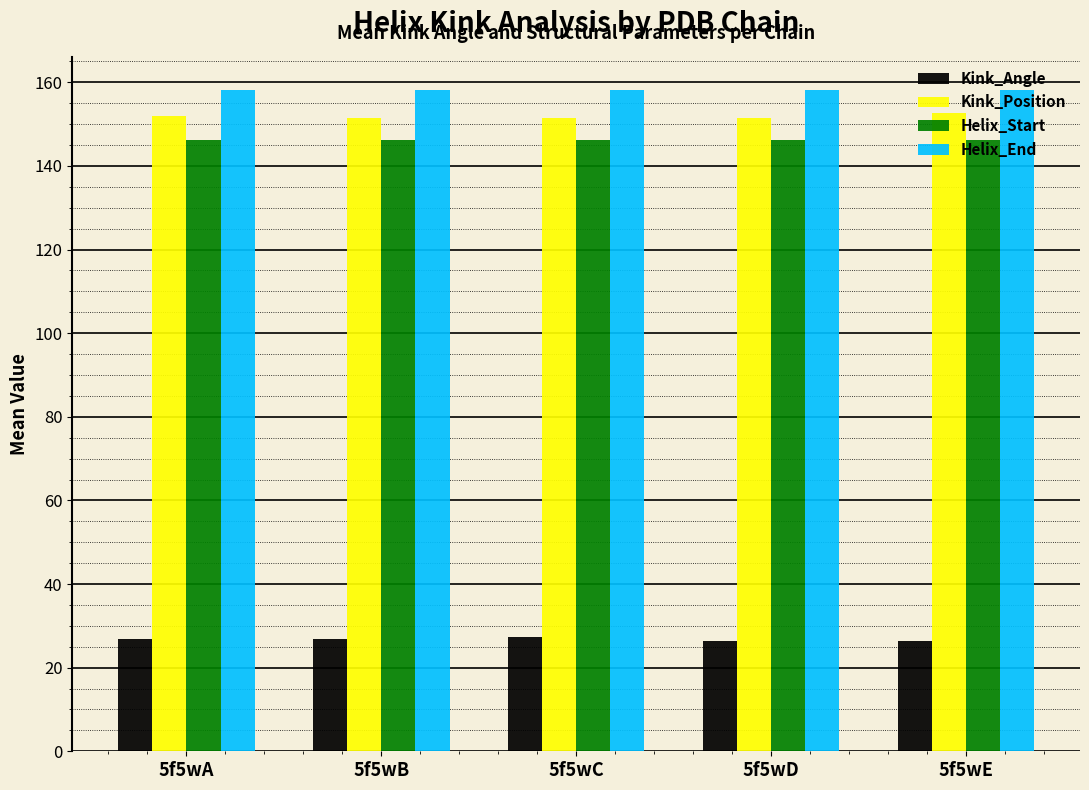

True or false: Kink_Position has a value of 272.6 at 5f5wE.

False